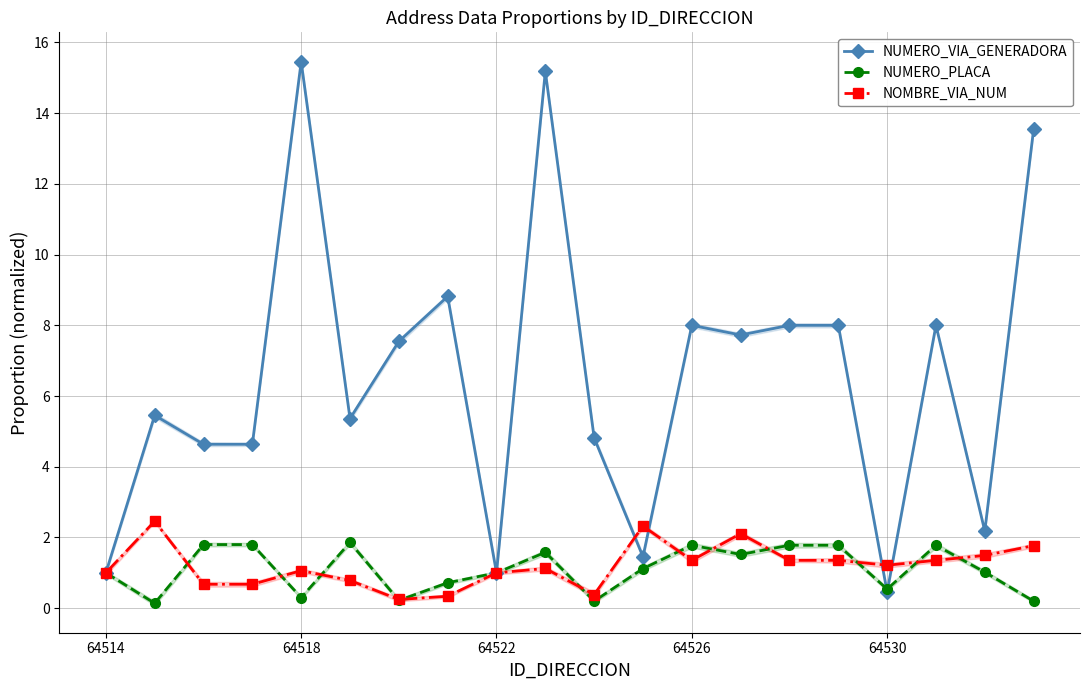

At which label does NUMERO_VIA_GENERADORA first exceed 7?

64518